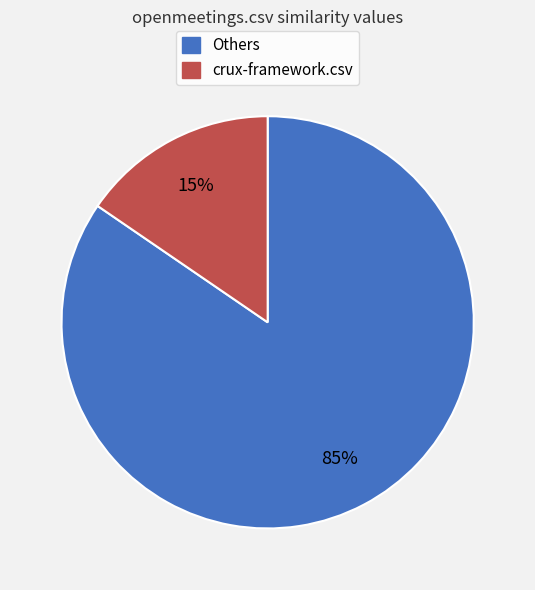

Rank the categories by value from lowest to highest.

crux-framework.csv, Others